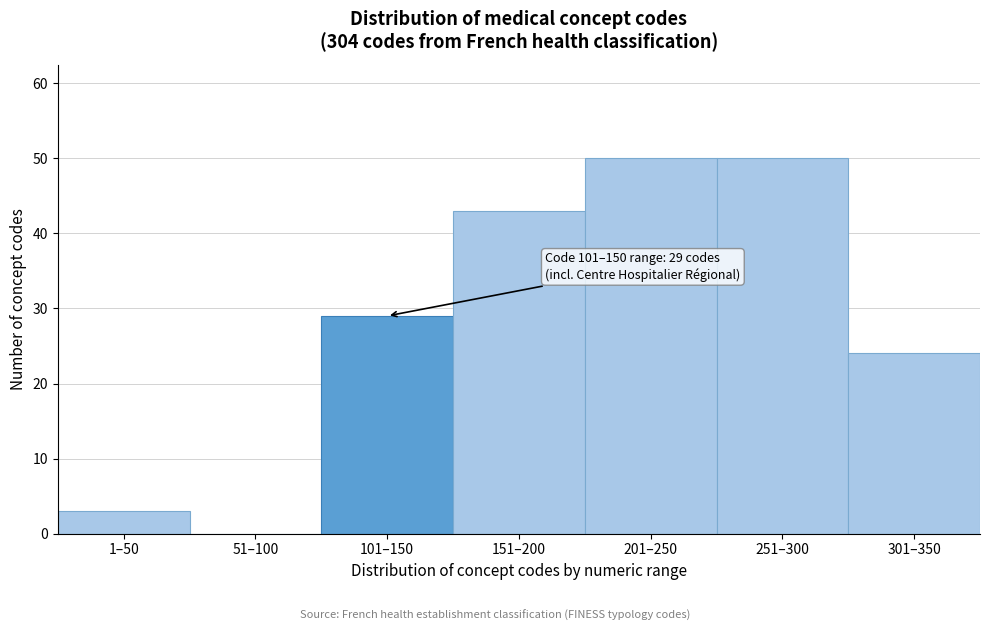

Reading right to left, what are all the values shown in this chart?

301–350=24	251–300=50	201–250=50	151–200=43	101–150=29	51–100=0	1–50=3